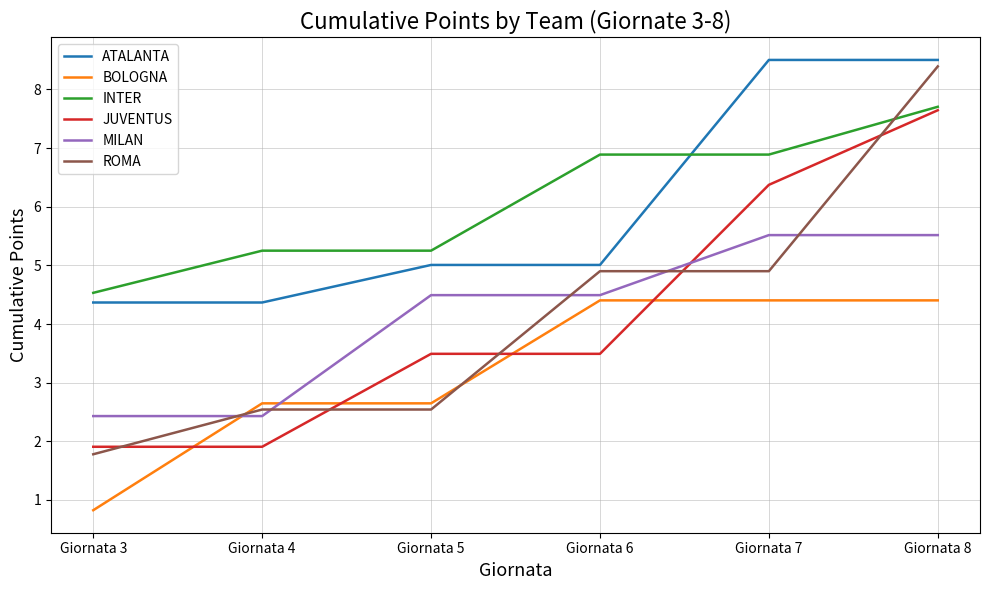

True or false: INTER and BOLOGNA intersect in this chart.

False